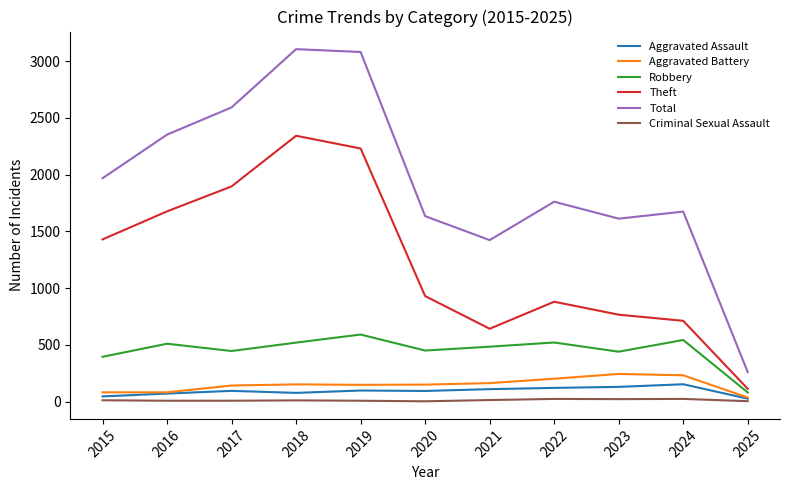

True or false: Aggravated Battery and Theft intersect in this chart.

False